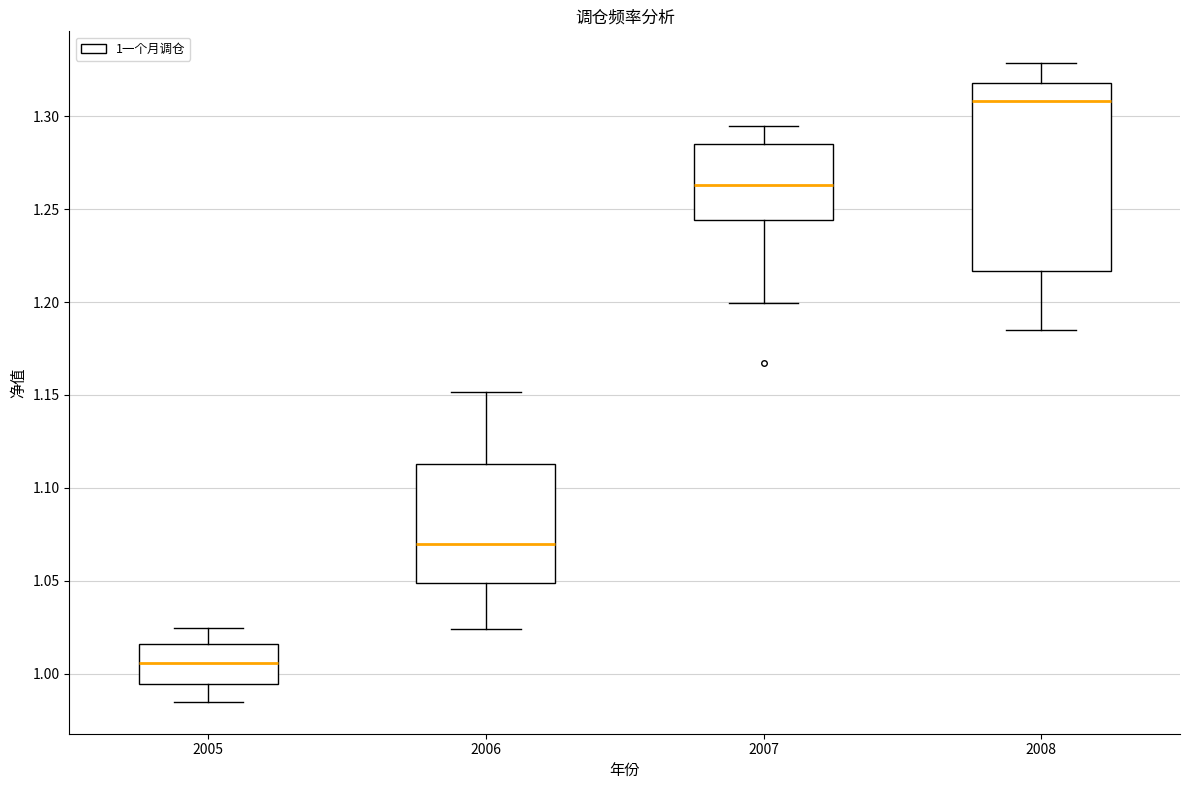

Where is the lower edge of the box at x = 2008 on the y-axis? The values are not printed on the chart, so give them approximately, as read against the axis.

1.215